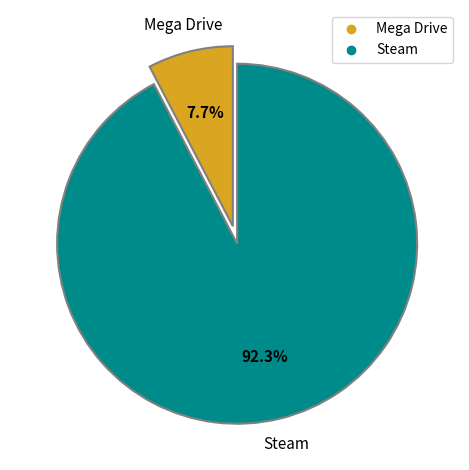

What is the total percentage of Mega Drive and Steam?

100.0%